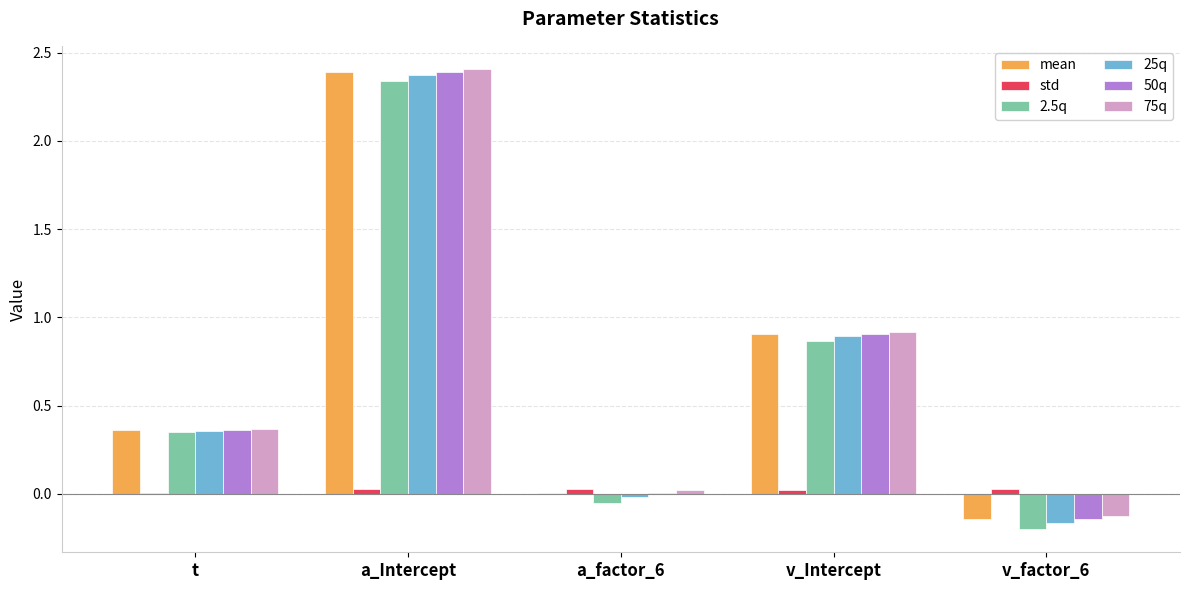

Are the bars grouped side by side (vs. stacked)?

Yes